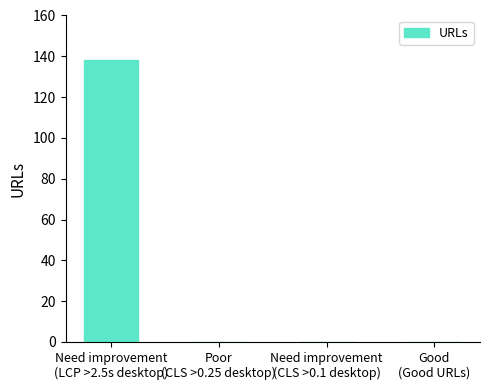

What is the sum of all values?

138